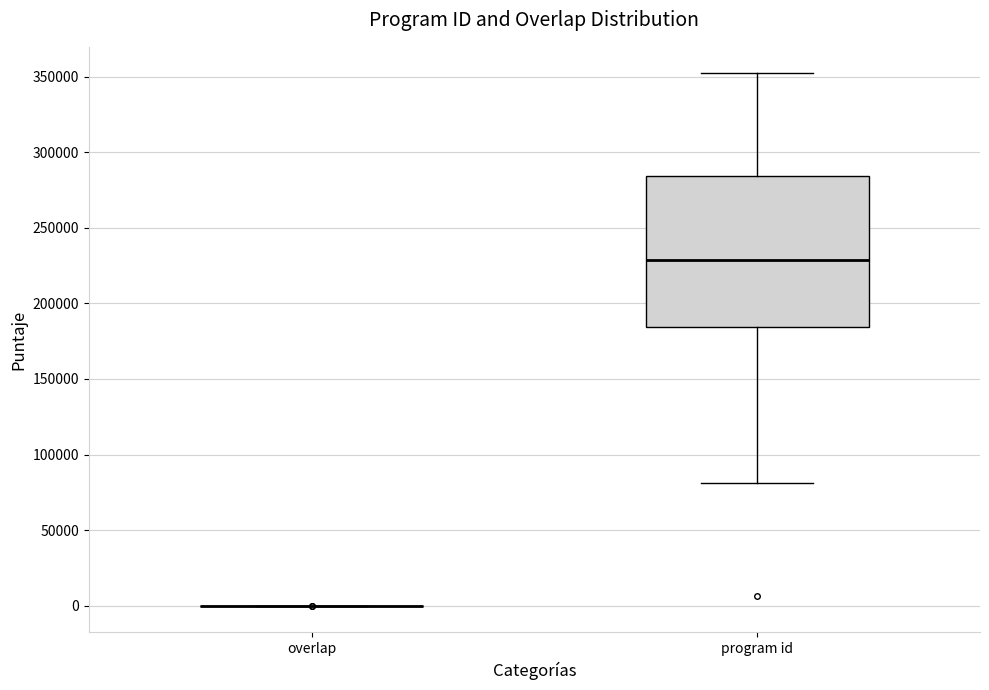

Where is the upper edge of the box for program id on the y-axis? The values are not printed on the chart, so give them approximately, as read against the axis.

285000